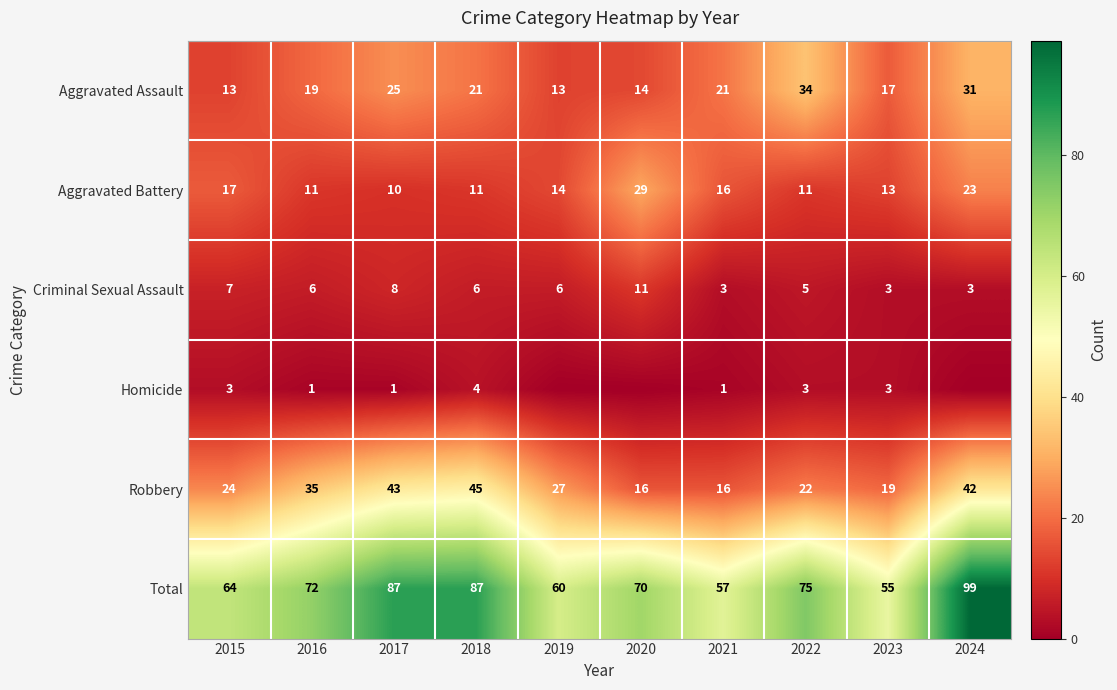

What is the difference between the maximum and minimum values in the Total series?

44